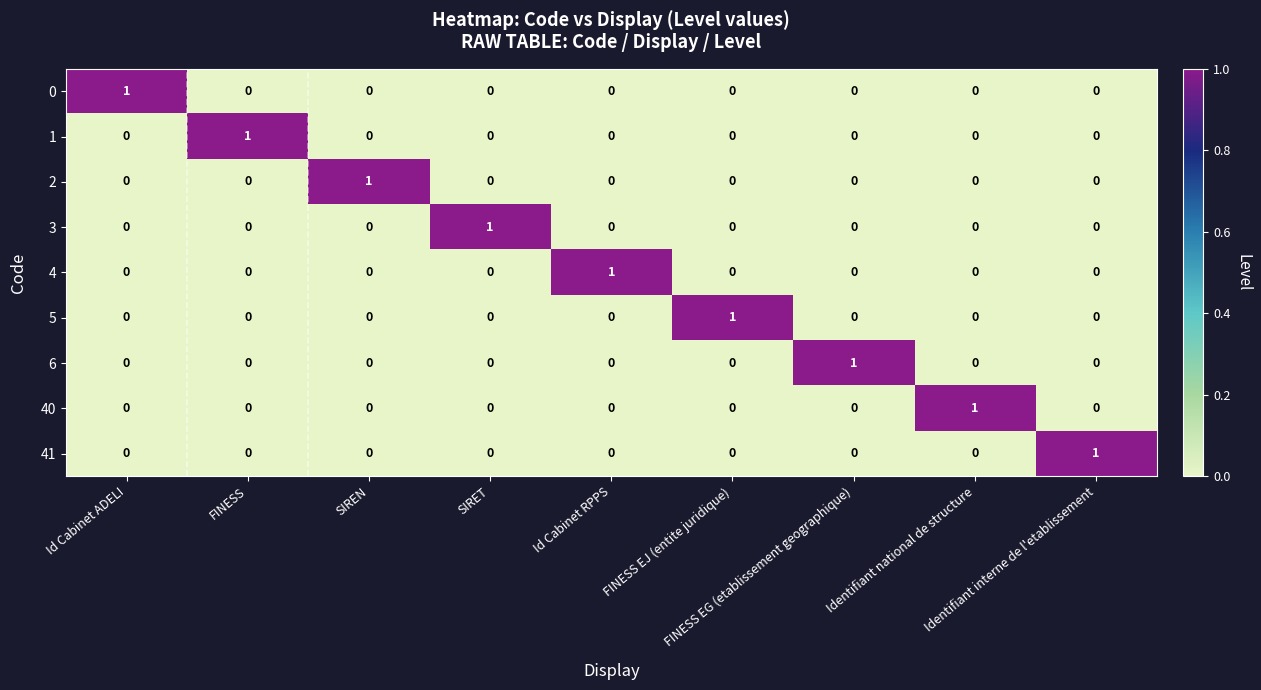

Count the 3 values in the range 0 to 1.

9